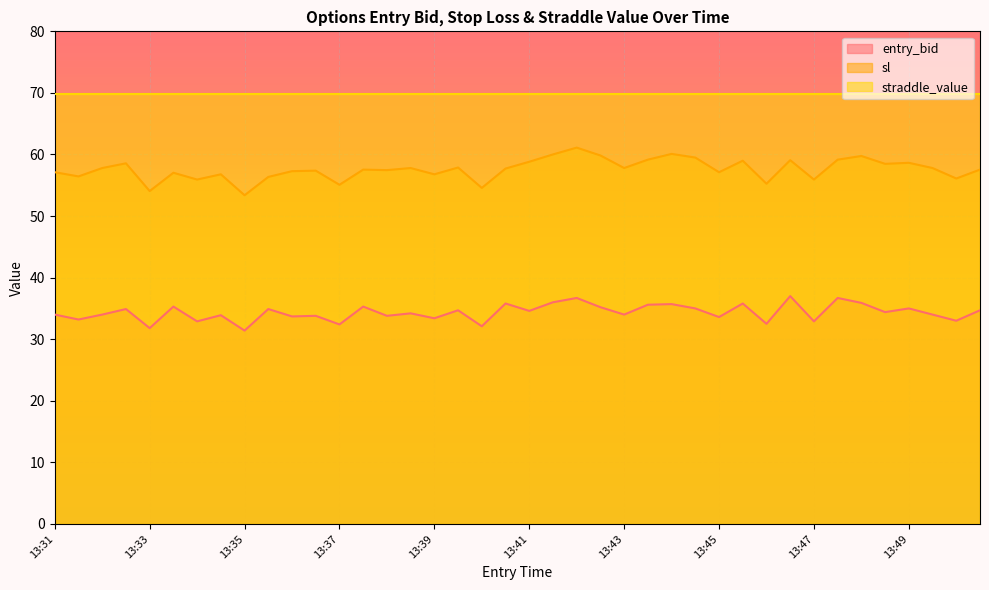

True or false: sl has more than 0 points higher than both neighbors.

True